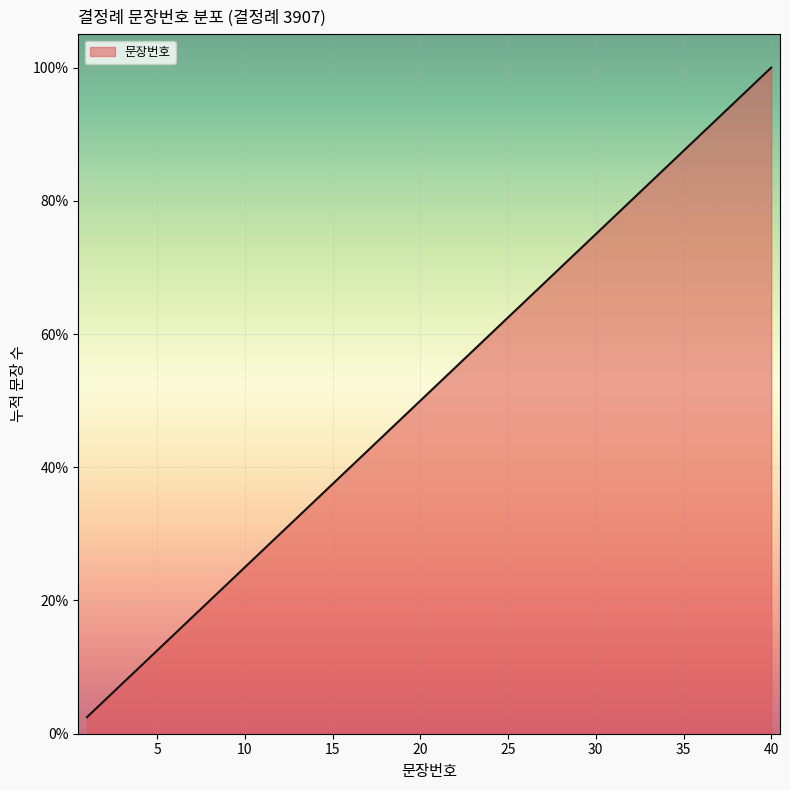

What is the difference between the maximum and minimum values?

97.5